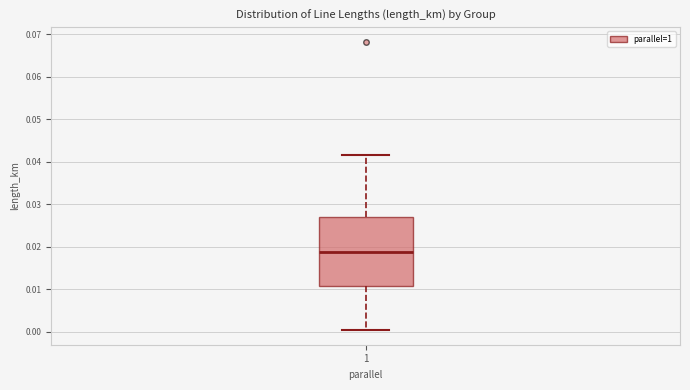

Transcribe this box plot: give where the median line is, the range the box spans, and where the two whiskers end, as read against the y-axis. The values are not printed on the chart, so give them approximately, as read against the axis.

median 0.019, box 0.011 to 0.027, whiskers 0.000 to 0.042